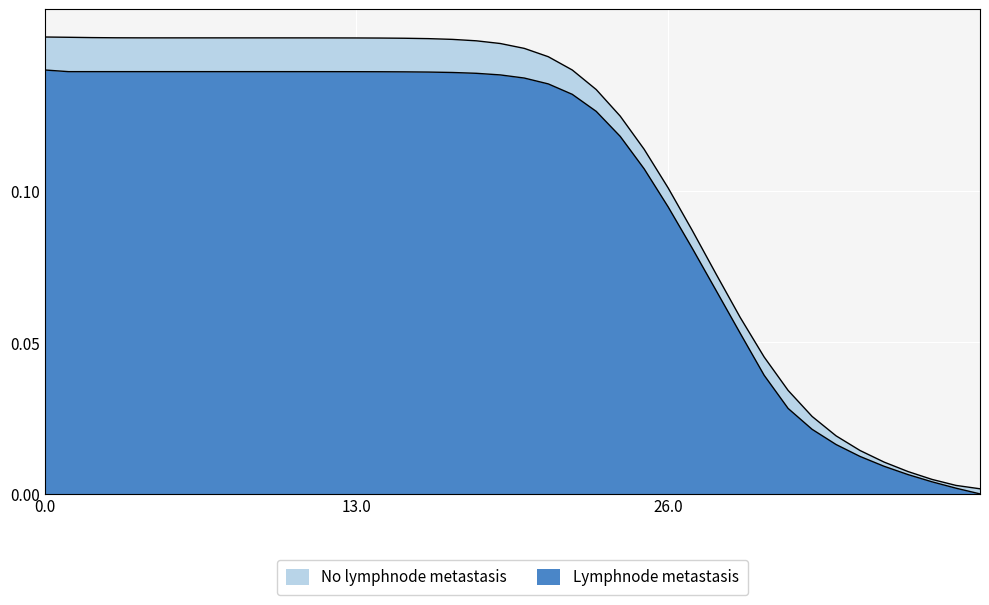

Reading left to right, transcribe all the data shown in this chart.

0.1	0.1	0.1	0.1	0.1	0.1	0.1	0.1	0.1	0.1	0.1	0.1	0.1	0.1	0.1	0.1	0.1	0.1	0.1	0.1	0.1	0.1	0.1	0.1	0.1	0.1	0.1	0.1	0.1	0.1	0.0	0.0	0.0	0.0	0.0	0.0	0.0	0.0	0.0	0.0